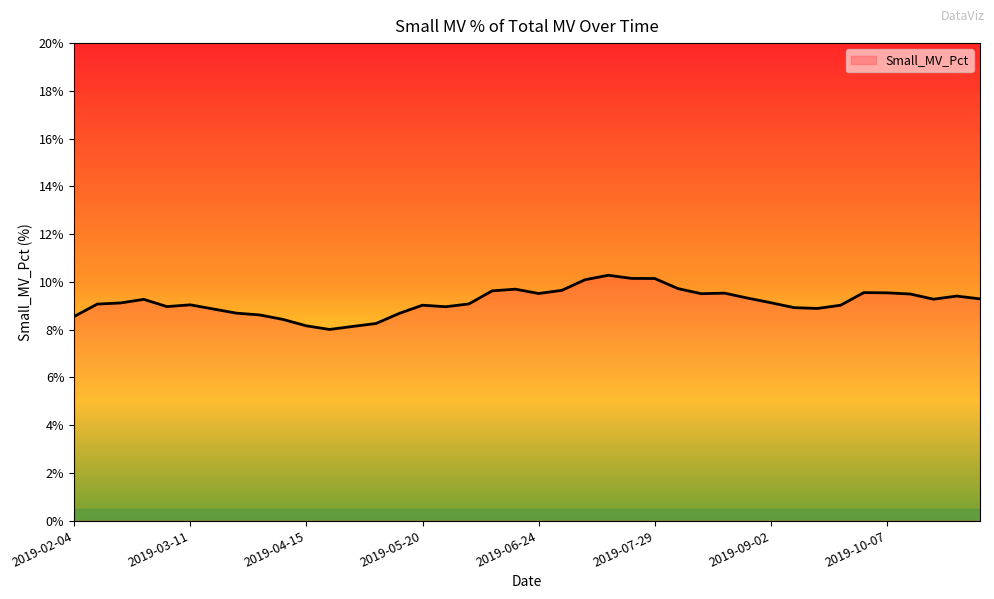

What is the difference between the maximum and minimum values?

2.3